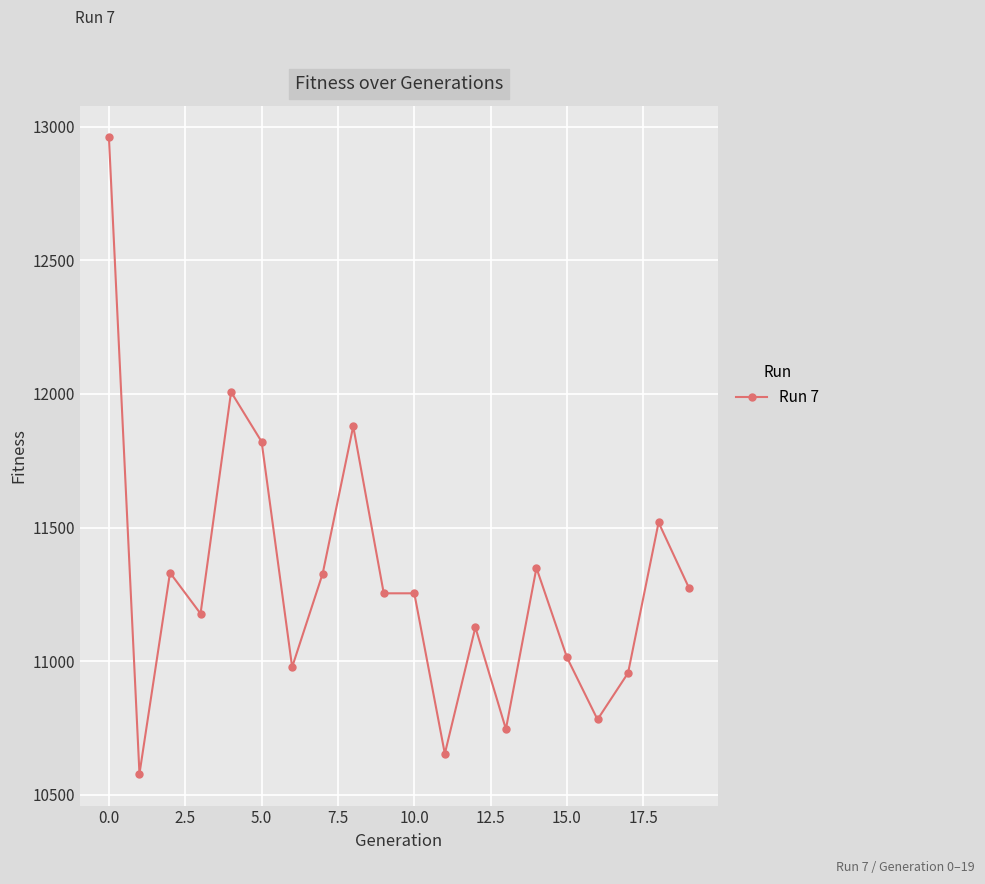

What is the maximum value shown in the chart?

12959